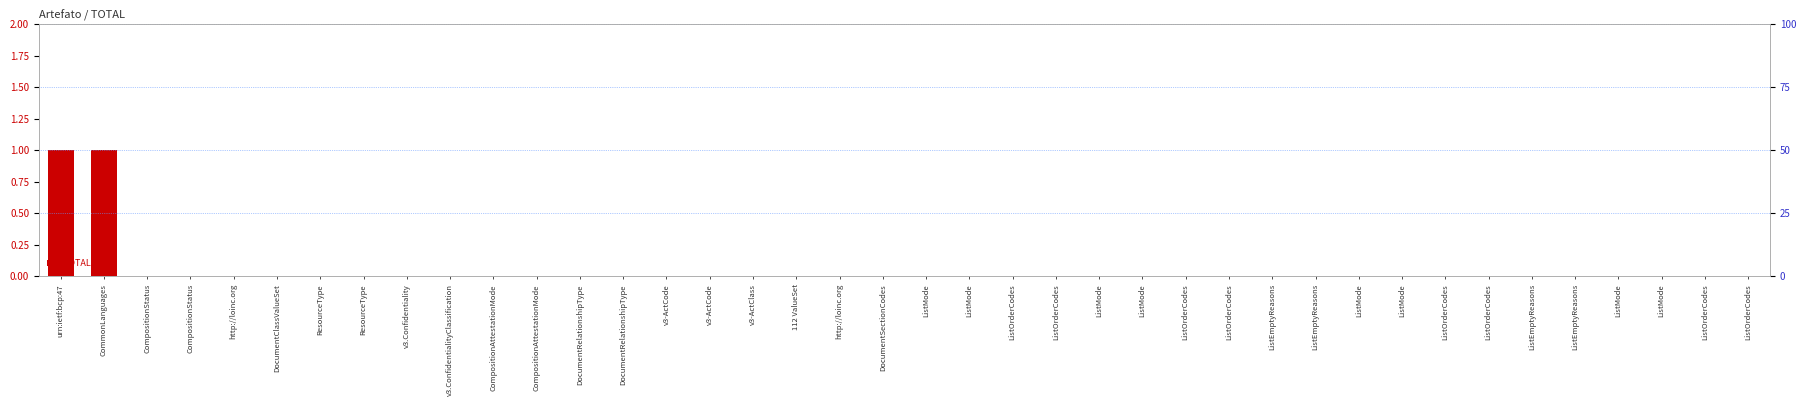

List the labels in order of value, smallest first.

CompositionStatus, CompositionStatus, http://loinc.org, DocumentClassValueSet, ResourceType, ResourceType, v3.Confidentiality, v3.ConfidentialityClassification, CompositionAttestationMode, CompositionAttestationMode, DocumentRelationshipType, DocumentRelationshipType, v3-ActCode, v3-ActCode, v3-ActClass, 112 ValueSet, http://loinc.org, DocumentSectionCodes, ListMode, ListMode, ListOrderCodes, ListOrderCodes, ListMode, ListMode, ListOrderCodes, ListOrderCodes, ListEmptyReasons, ListEmptyReasons, ListMode, ListMode, ListOrderCodes, ListOrderCodes, ListEmptyReasons, ListEmptyReasons, ListMode, ListMode, ListOrderCodes, ListOrderCodes, urn:ietf:bcp:47, CommonLanguages